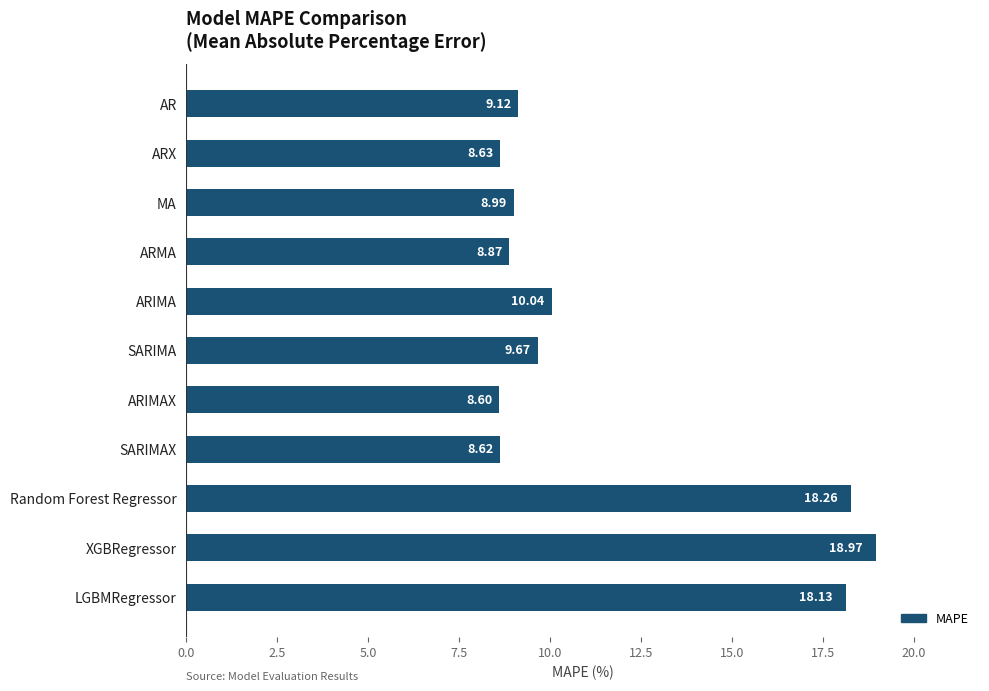

What is the label of the 10th bar from the top?

XGBRegressor